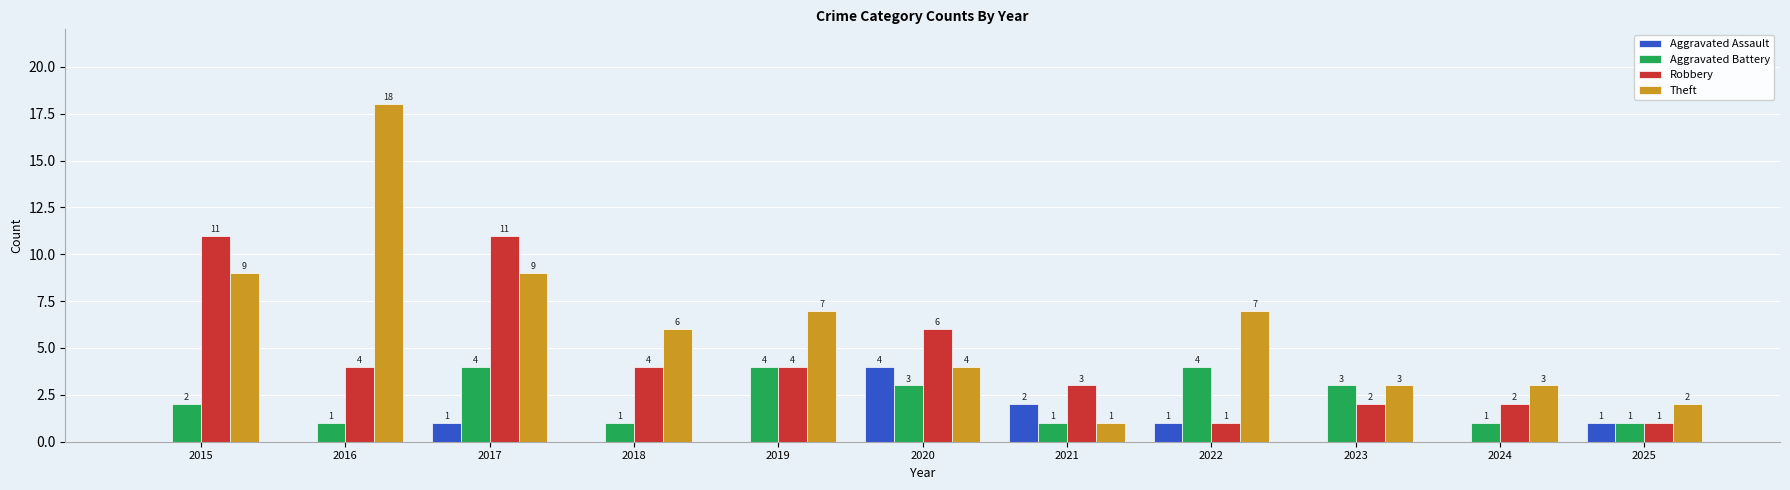

What is the difference between the Robbery values at 2020 and 2016?

2